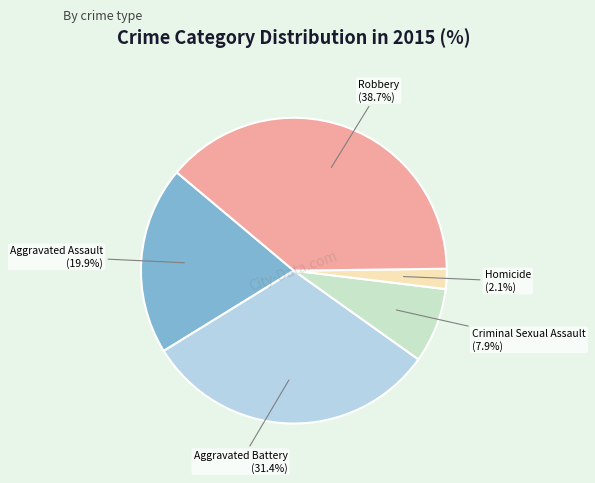

Does any single category account for the majority?

No